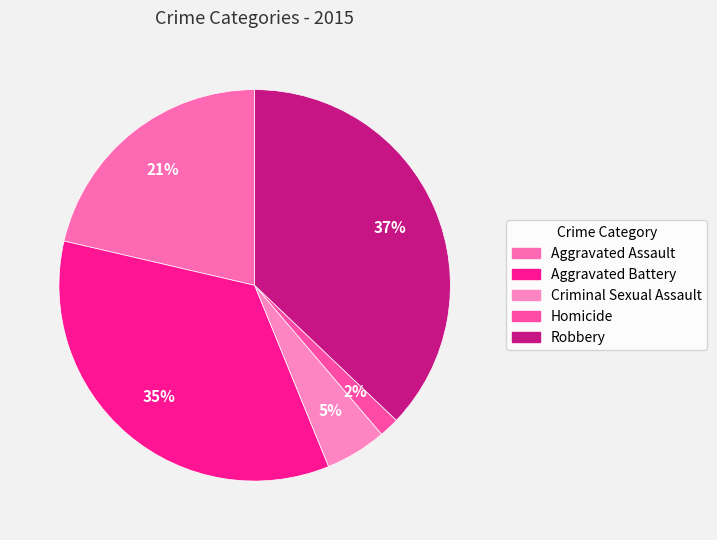

To the nearest percent, what portion does Aggravated Assault represent?

21%